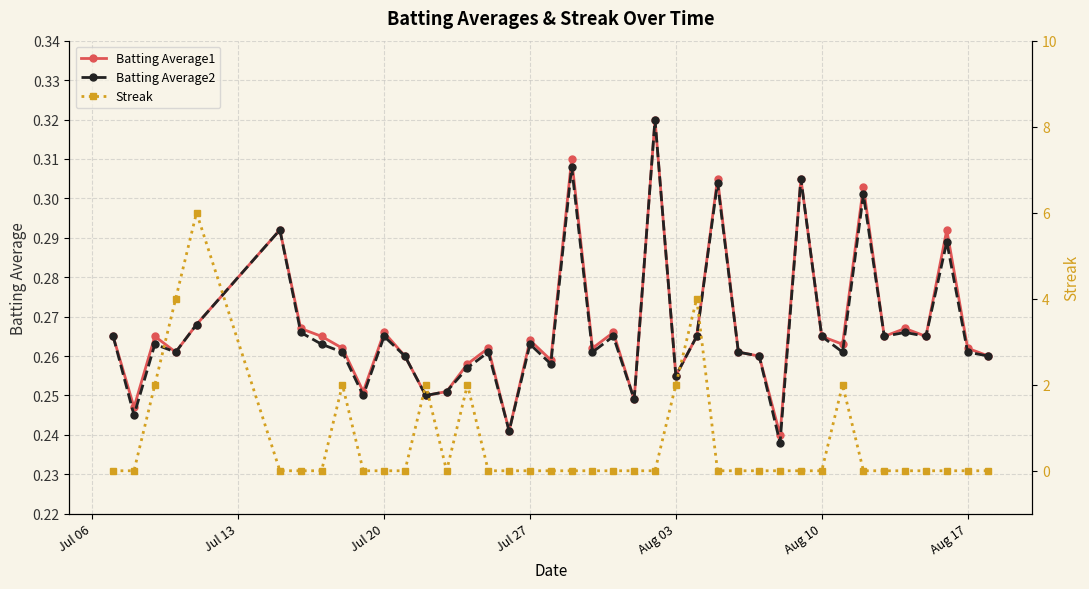

True or false: Batting Average2 has more than 1 points higher than both neighbors.

True